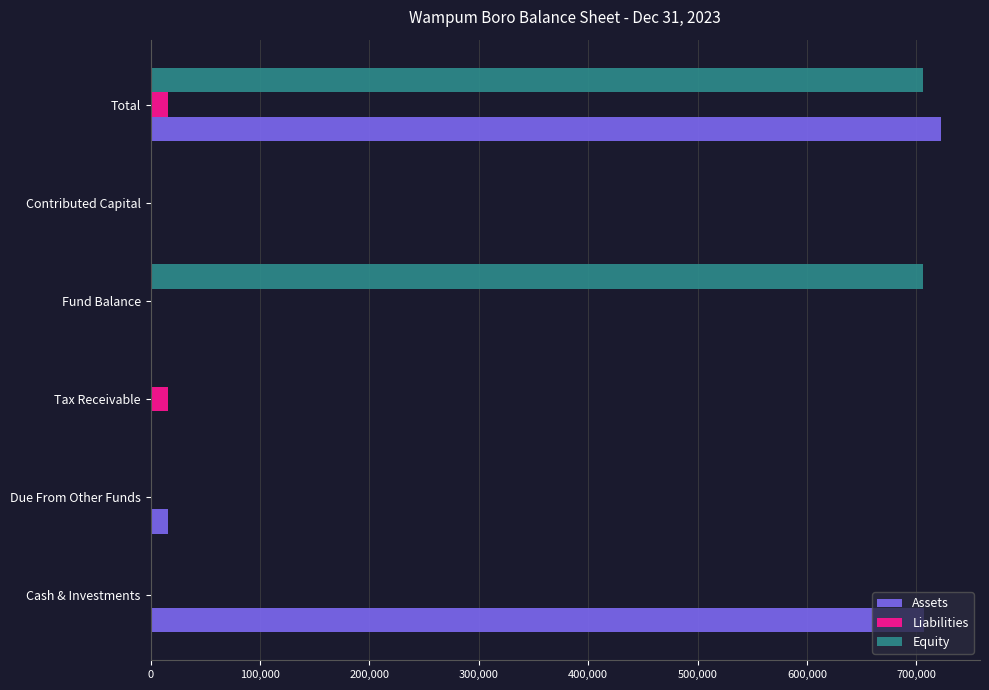

True or false: Equity has a value of 335702 at Due From Other Funds.

False